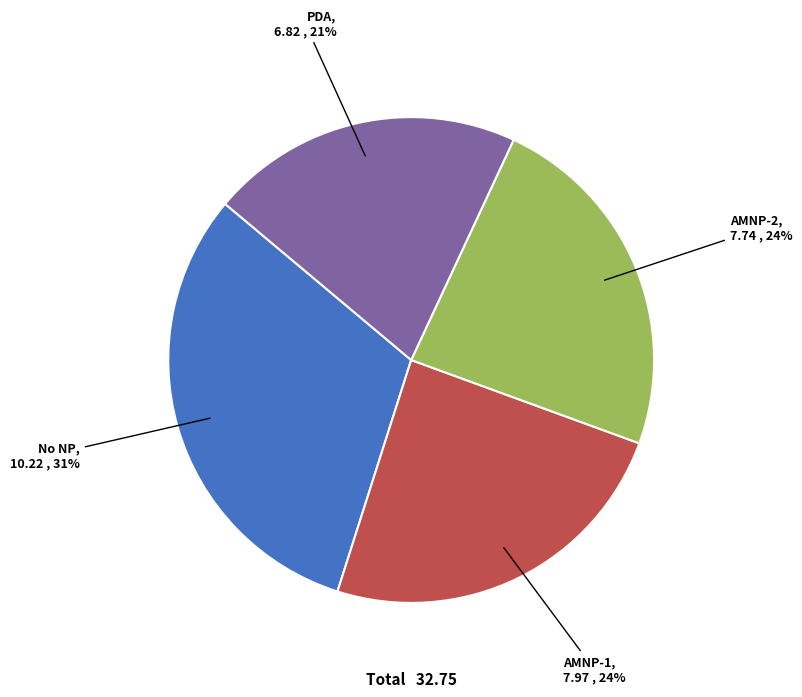

What is the ratio of the value at PDA to the value at No NP?

0.7